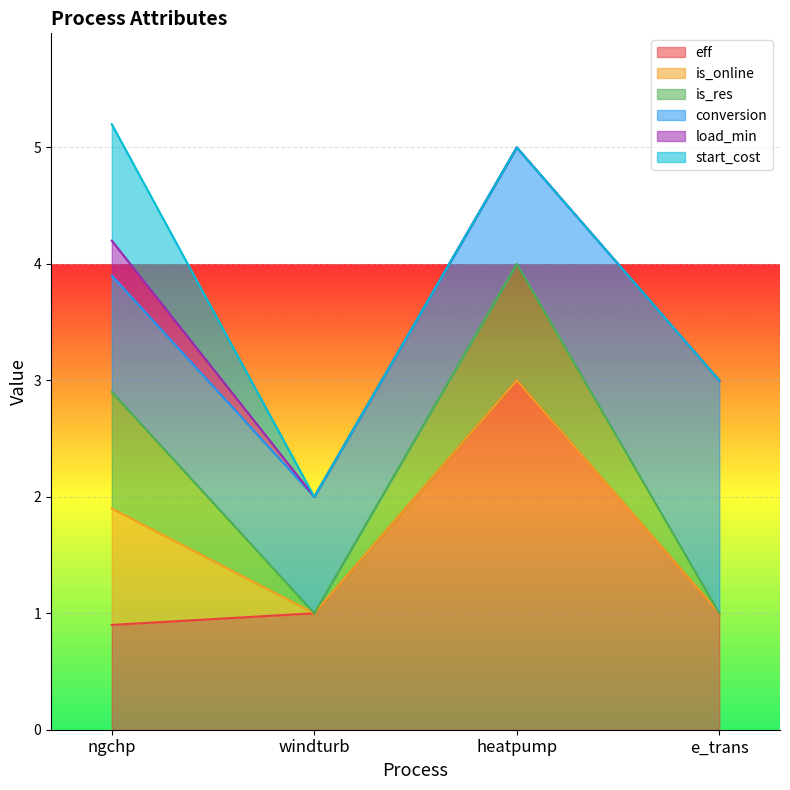

What value does the eff series have at e_trans?

1.0